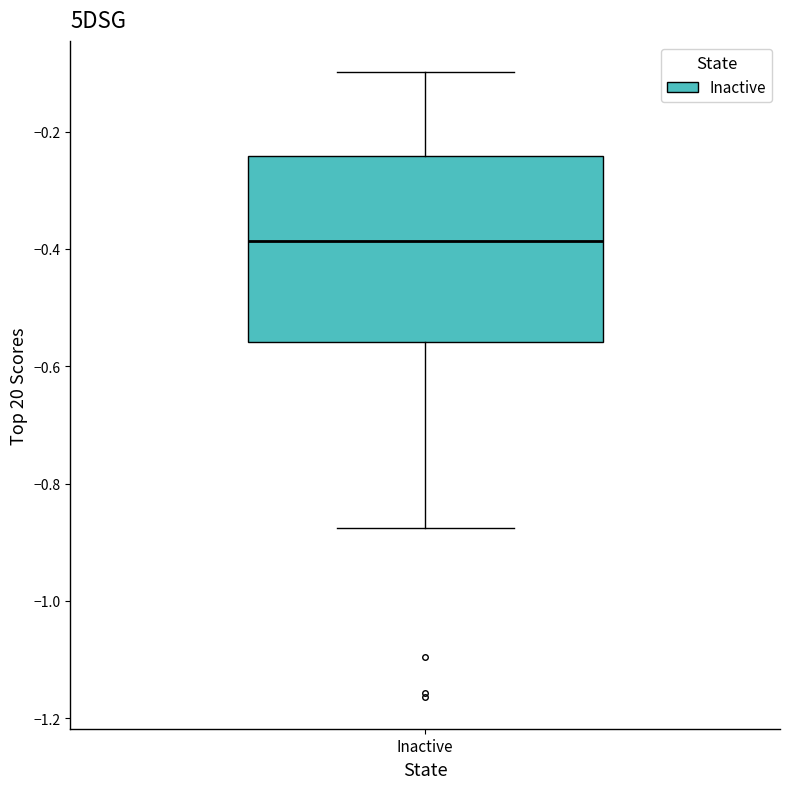

Where does the lower whisker of the box for Inactive end on the y-axis? The values are not printed on the chart, so give them approximately, as read against the axis.

-0.88